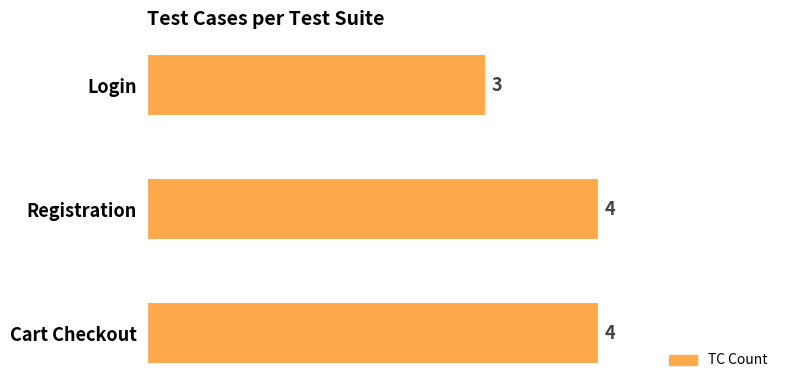

What is the sum of all values?

11